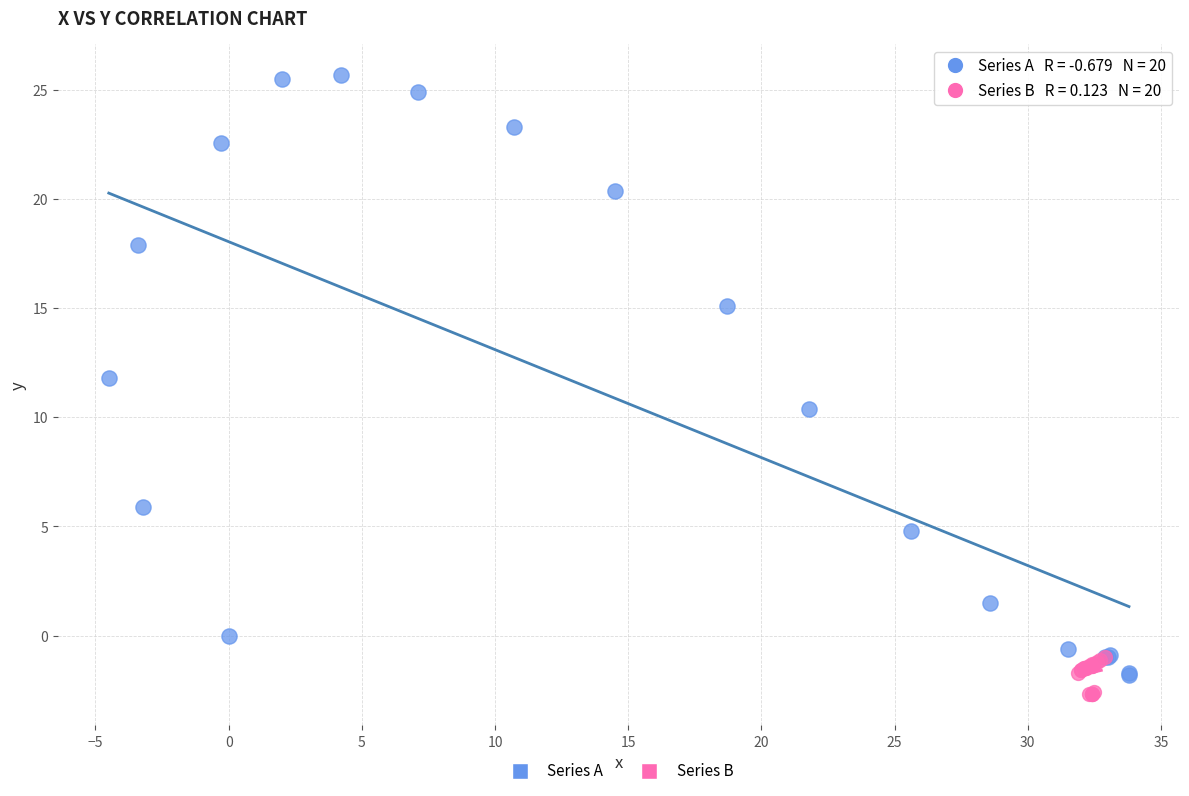

Which series contains the lowest Y value?

Series B